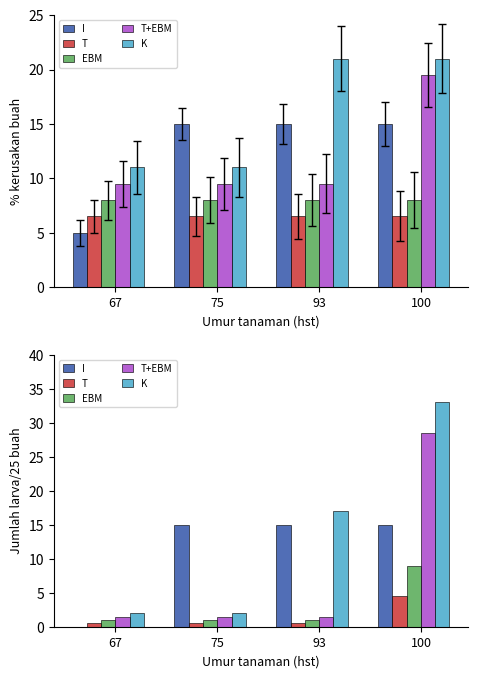

What is the value of the I bar at the 2nd from the left?

15.0